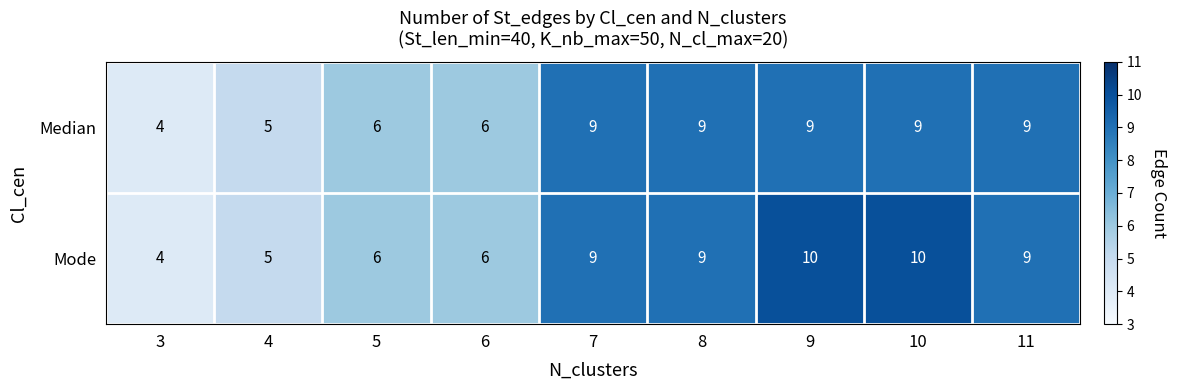

How many series are shown in this chart?

2